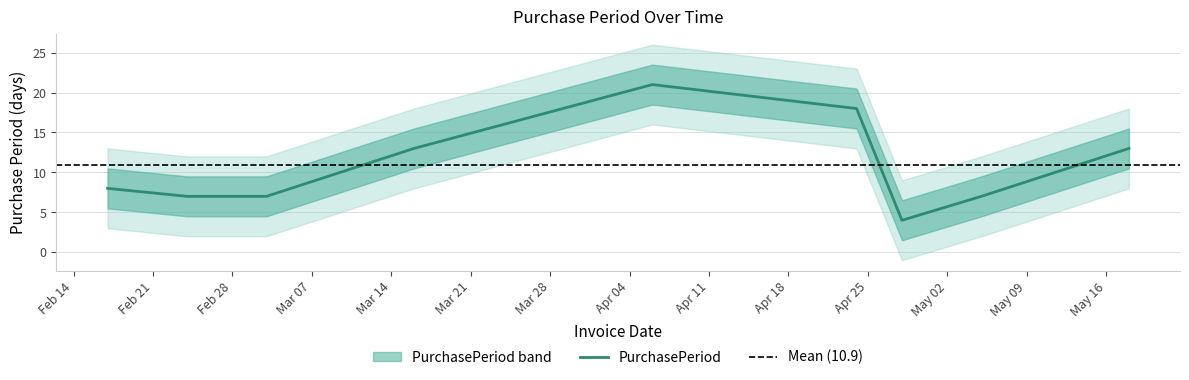

List the labels in order of value, largest first.

2017-04-06, 2017-04-24, 2017-03-16, 2017-05-18, 2017-02-17, 2017-02-24, 2017-03-03, 2017-05-05, 2017-04-28